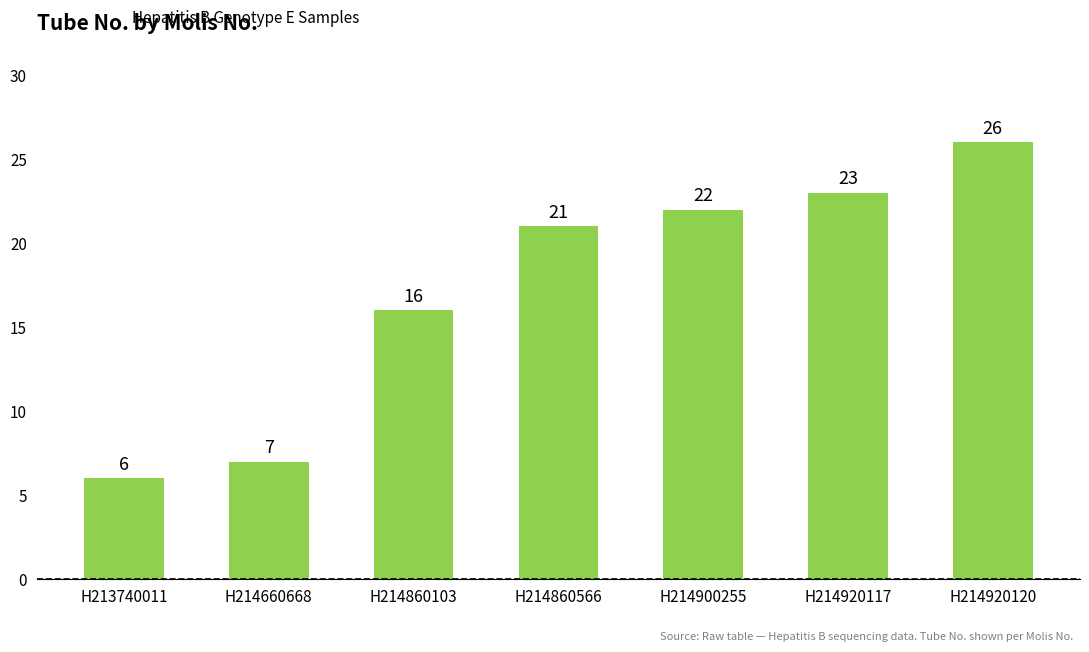

List the labels in order of value, largest first.

H214920120, H214920117, H214900255, H214860566, H214860103, H214660668, H213740011